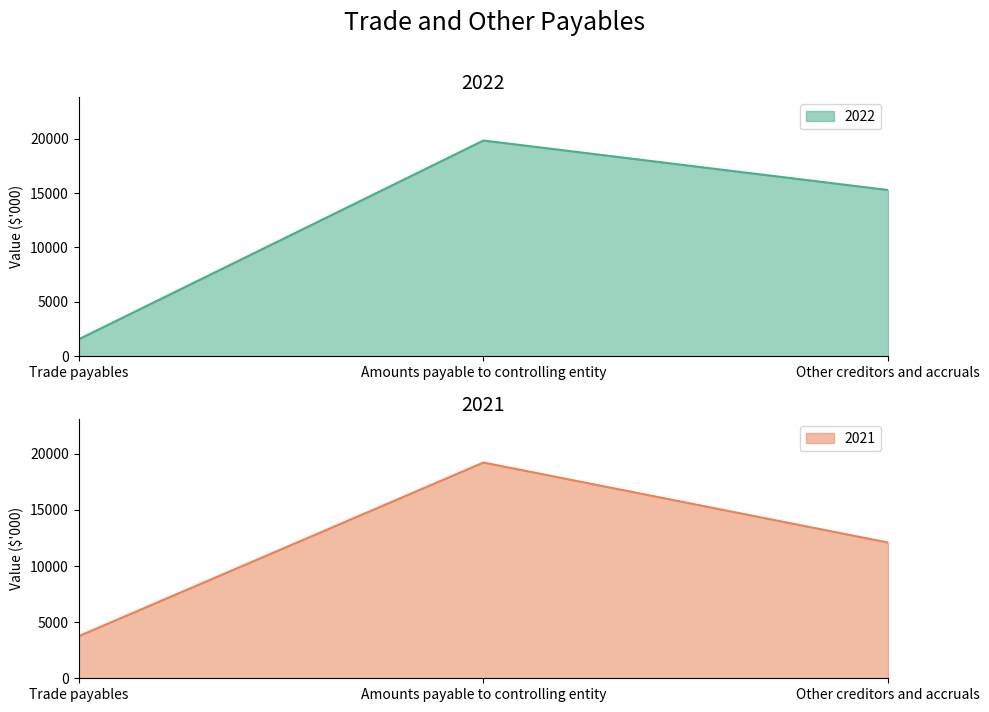

At Other creditors and accruals, list the series in order from largest to smallest.

2022, 2021